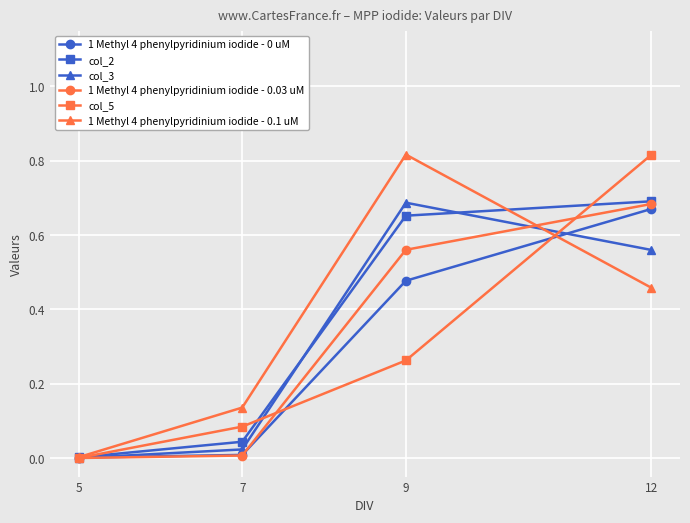

Which series changed the most between 7 and 12?

col_5